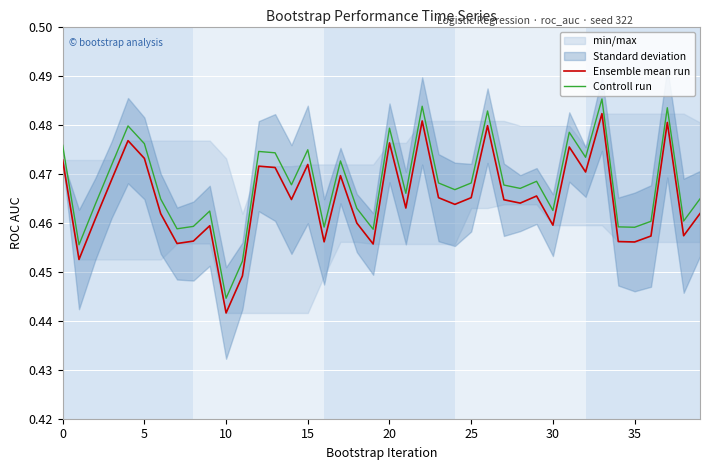

At which label is Controll run closest to 0?

10